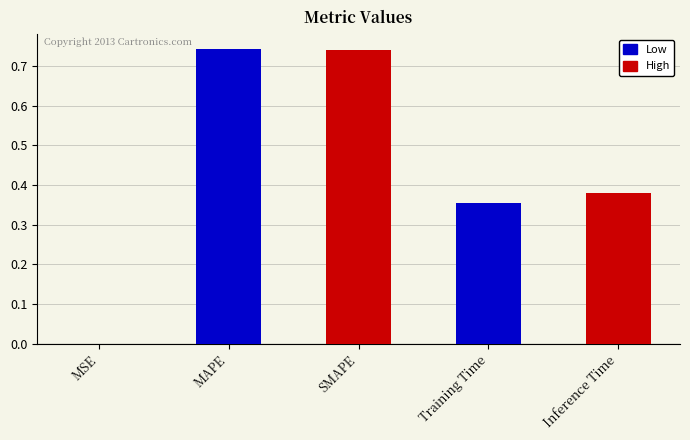

True or false: the data shows 0.1 at Inference Time.

False